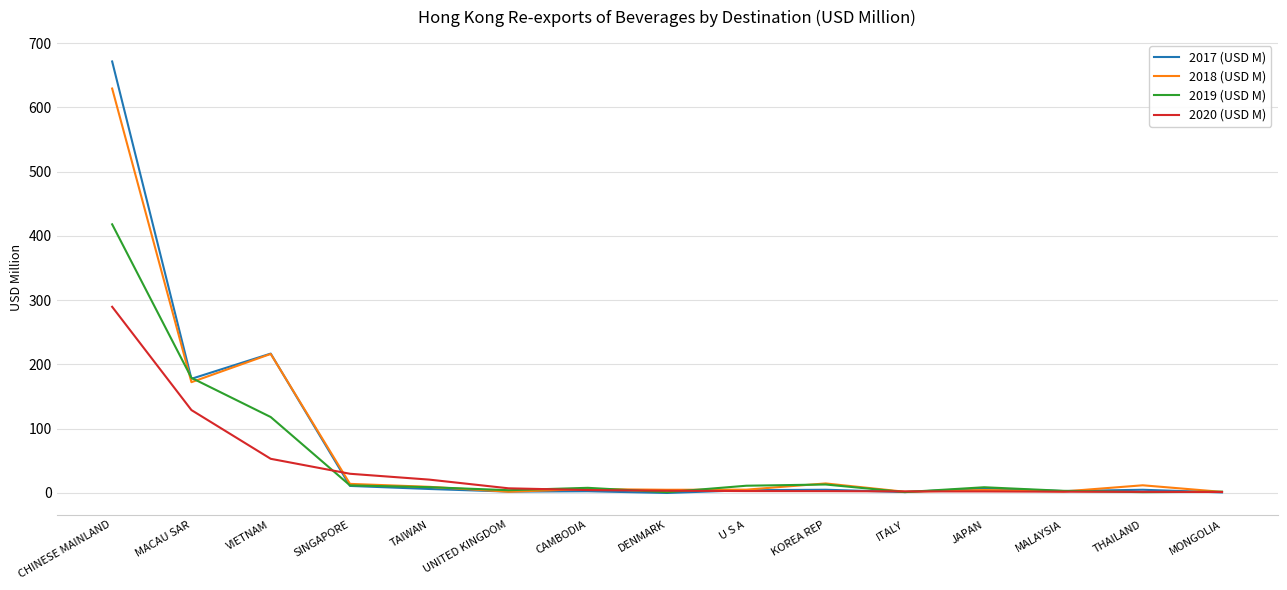

At which category is the sum across all series the highest?

CHINESE MAINLAND